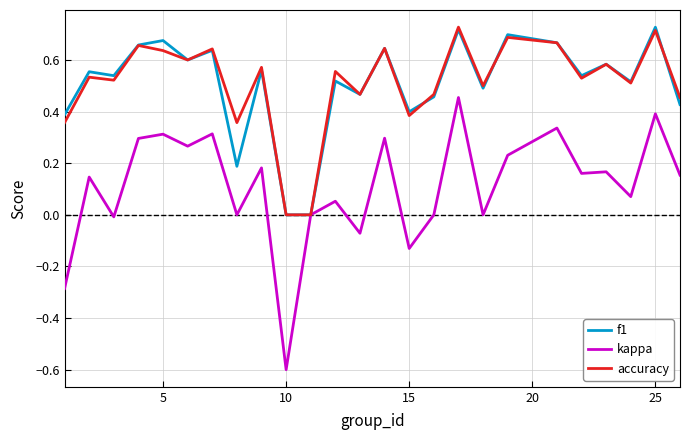

Does the chart display data point markers on the line(s)?

No